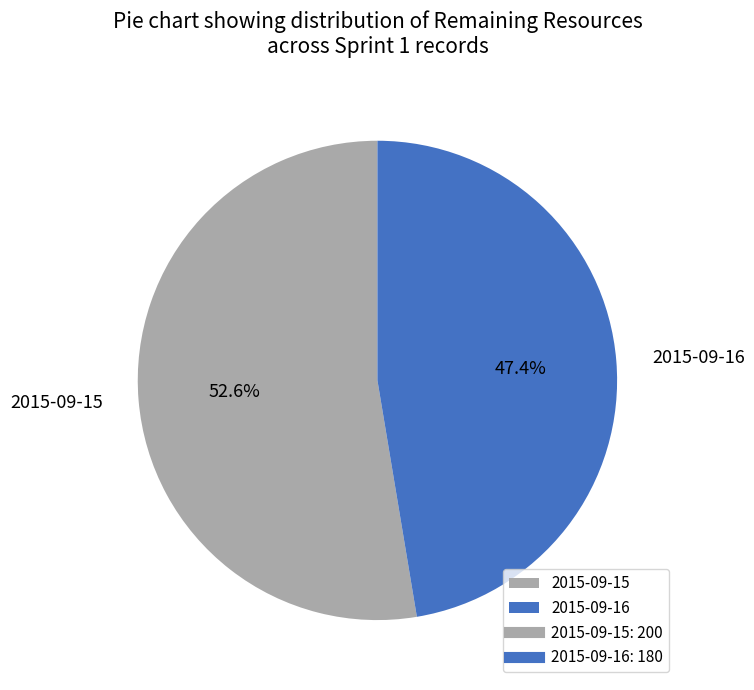

True or false: 2015-09-16 accounts for 47% of the total.

True